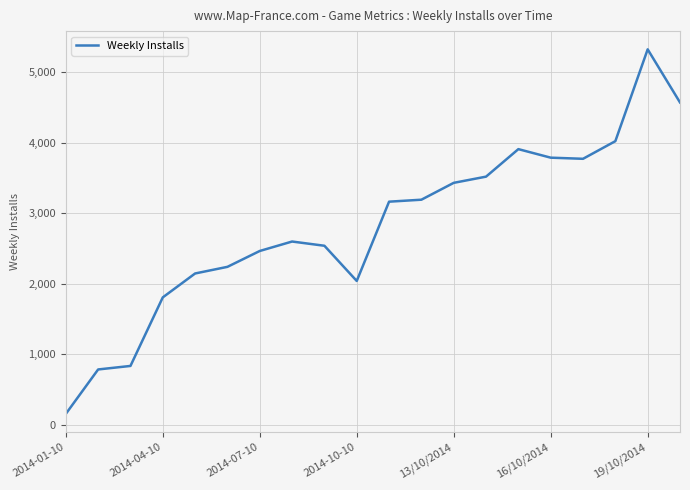

What is the sum of all values?

56263